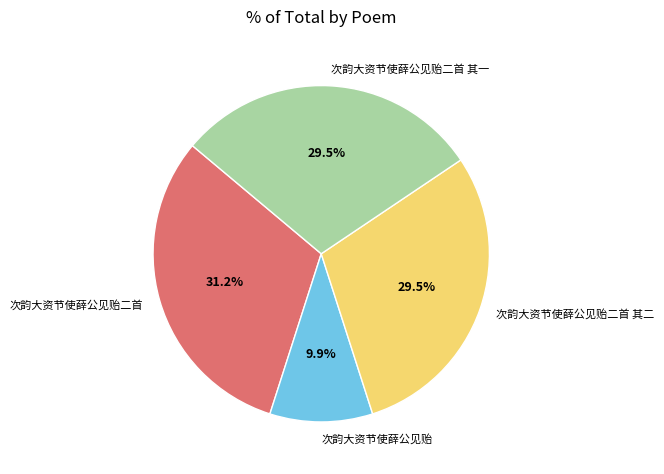

Does any single category account for the majority?

No